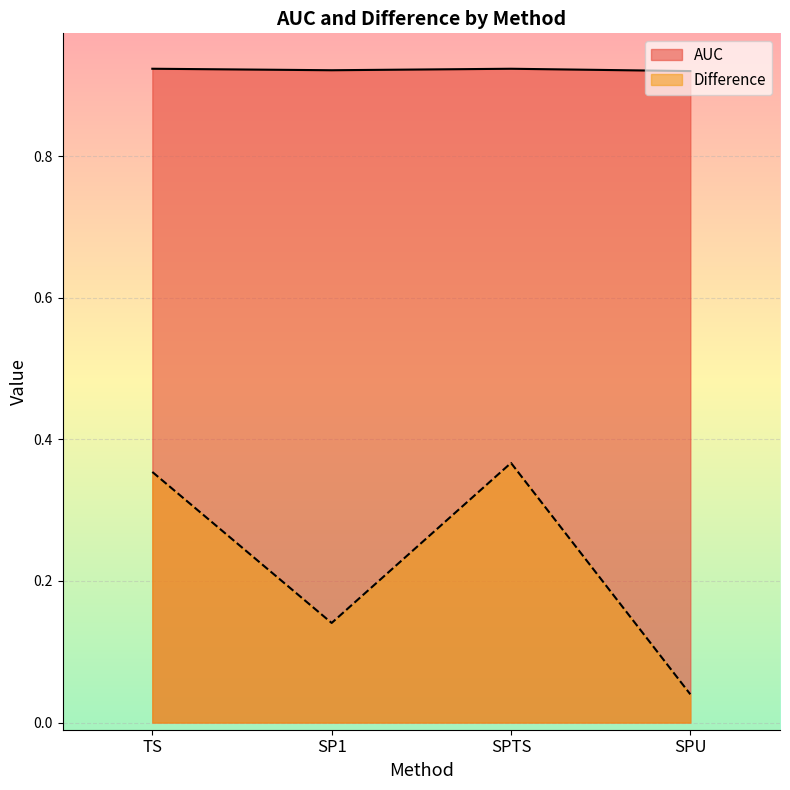

Does the chart display data point markers on the line(s)?

No